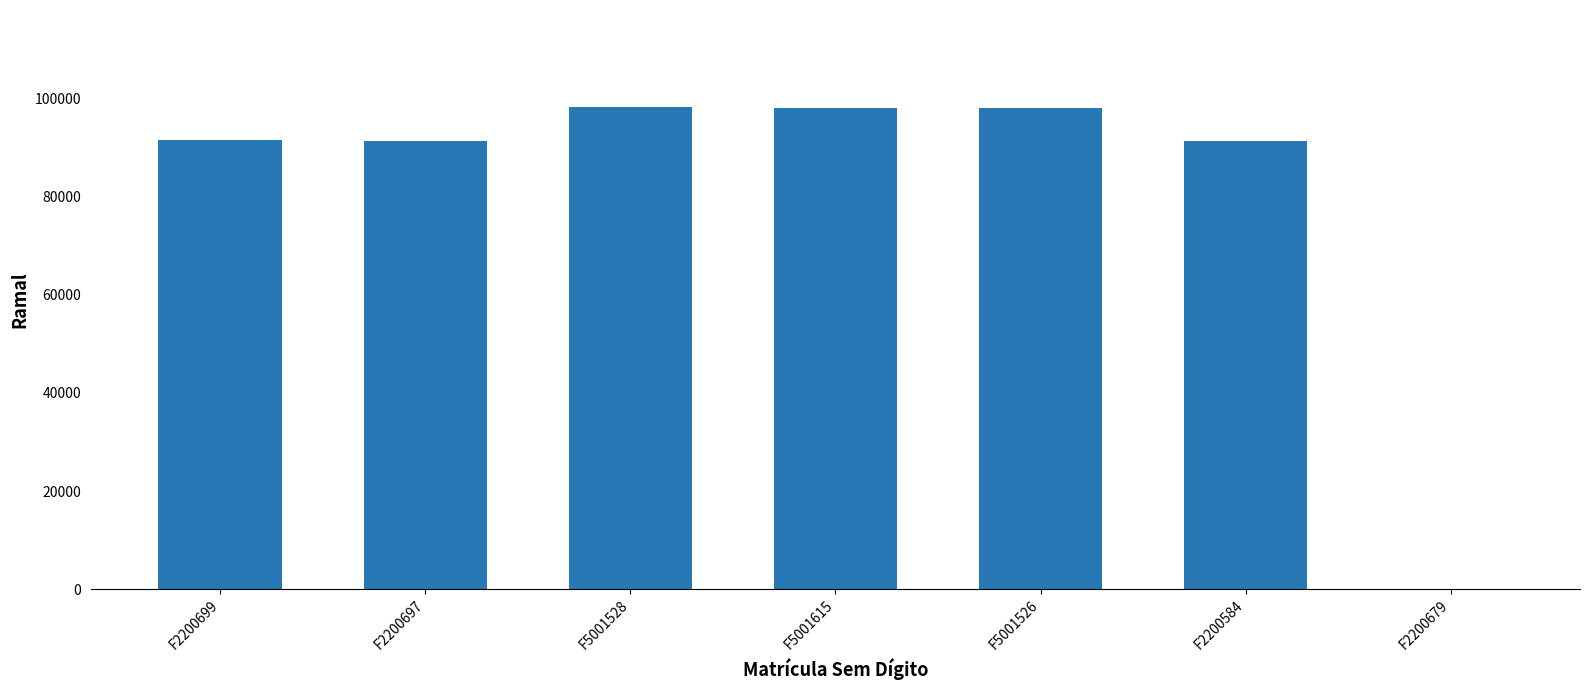

How many positive values are there?

6